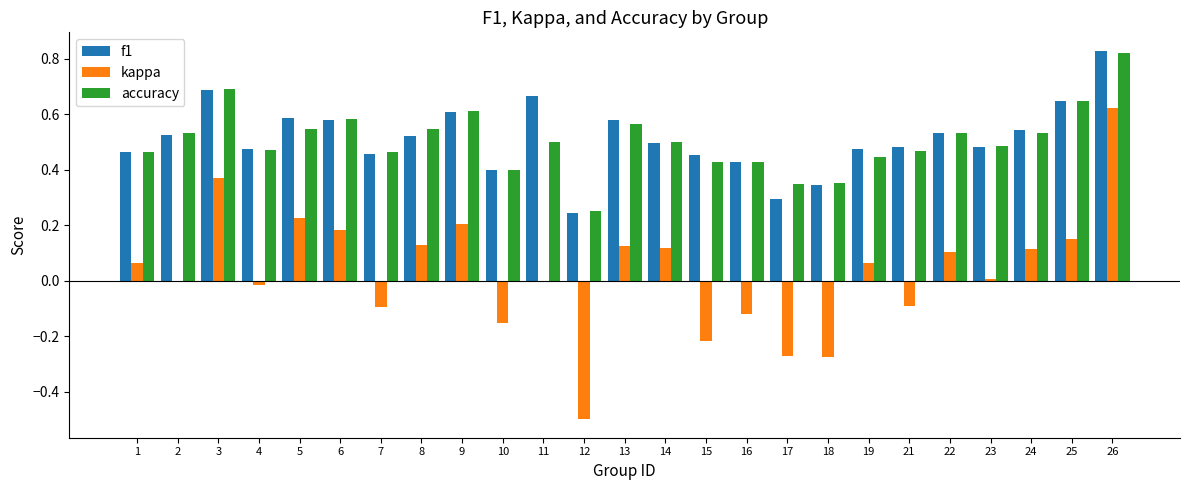

What is the total value across all series at 21?

0.9